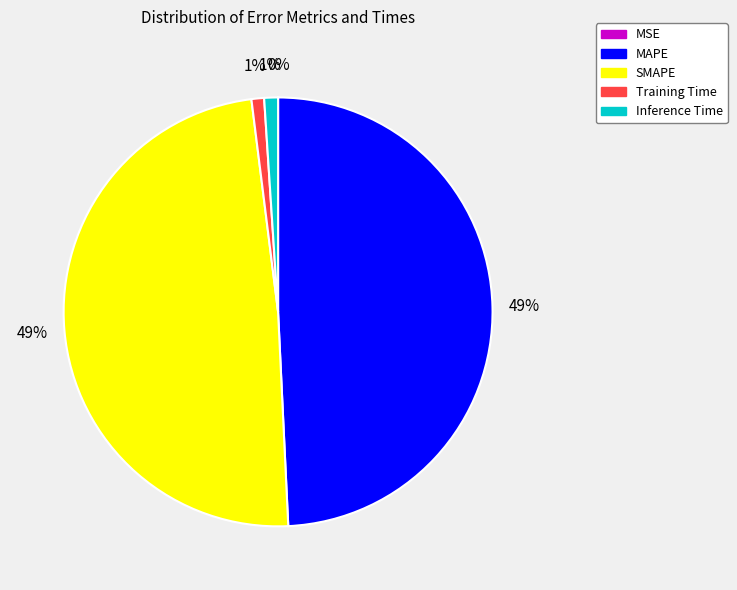

To the nearest percent, what is the combined percentage of Training Time and SMAPE?

50%